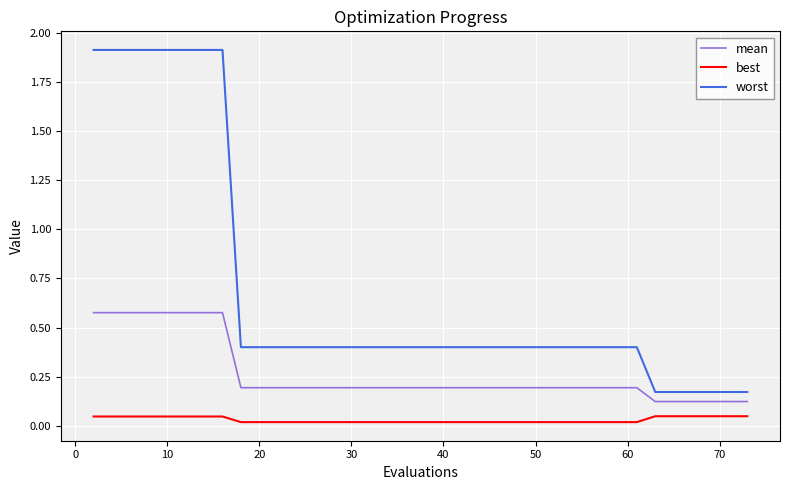

Which series has the largest range (max minus min)?

worst